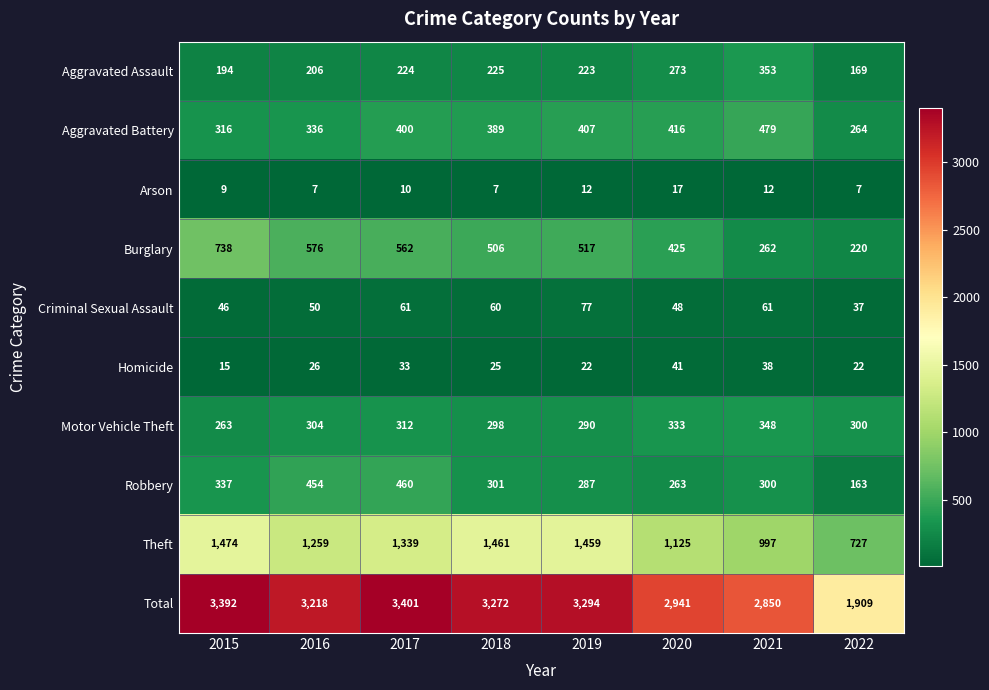

What is the difference between the second highest and second lowest values in the Arson series?

5